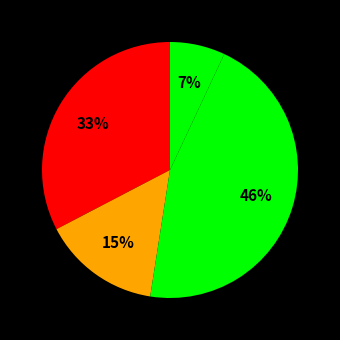

How many segments does this pie chart have?

4